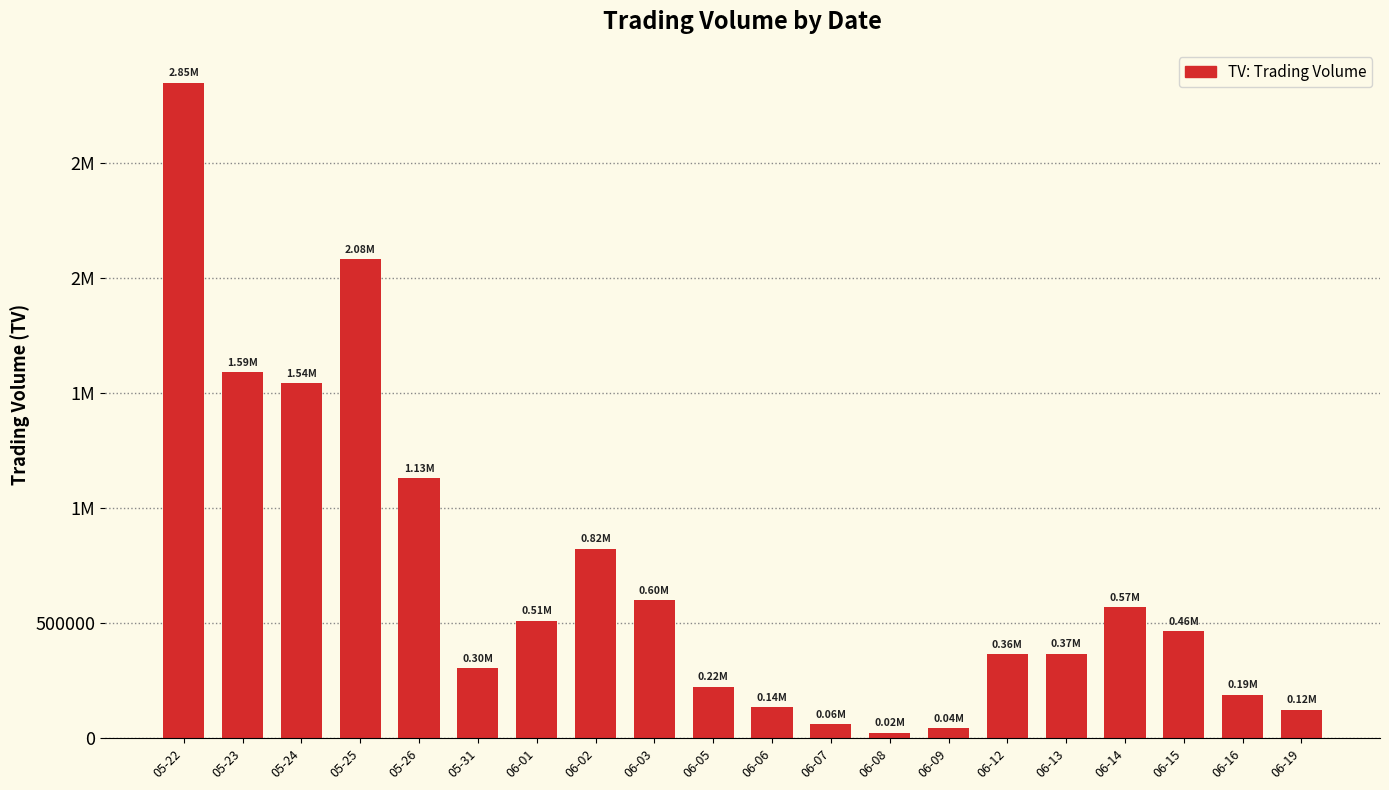

Does the chart contain any negative values?

No